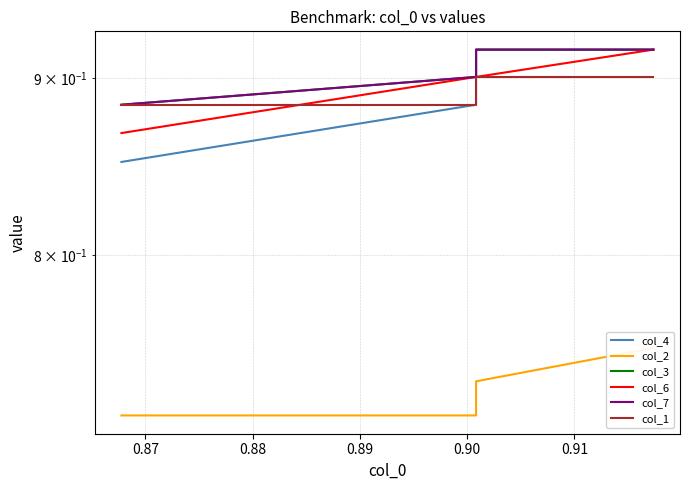

What are all the series names shown in the legend?

col_4, col_2, col_3, col_6, col_7, col_1